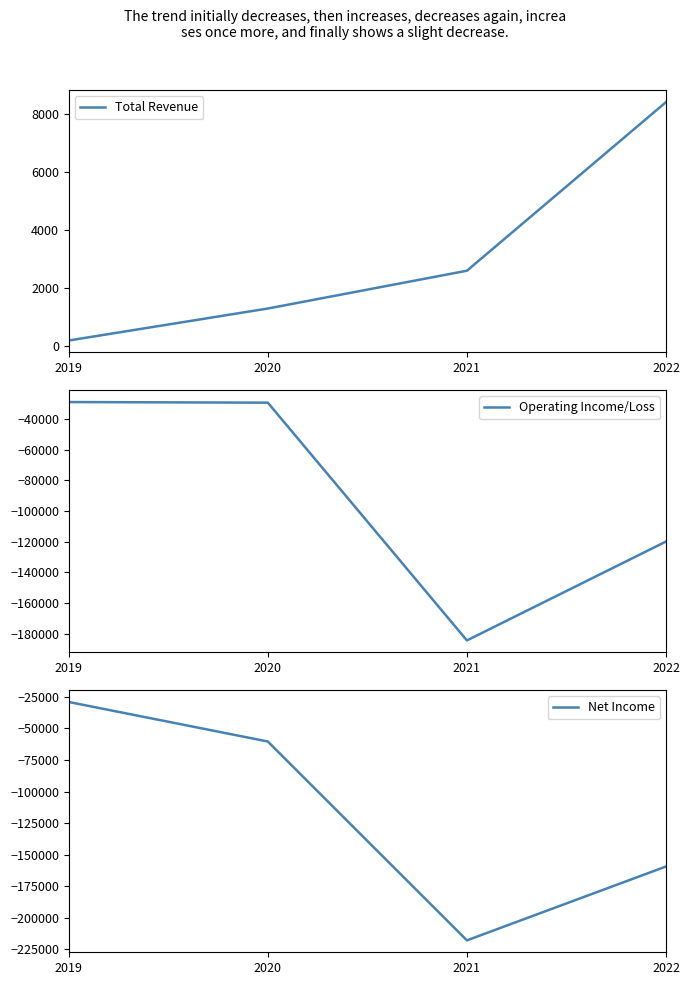

At which category is the sum across all series the highest?

2019